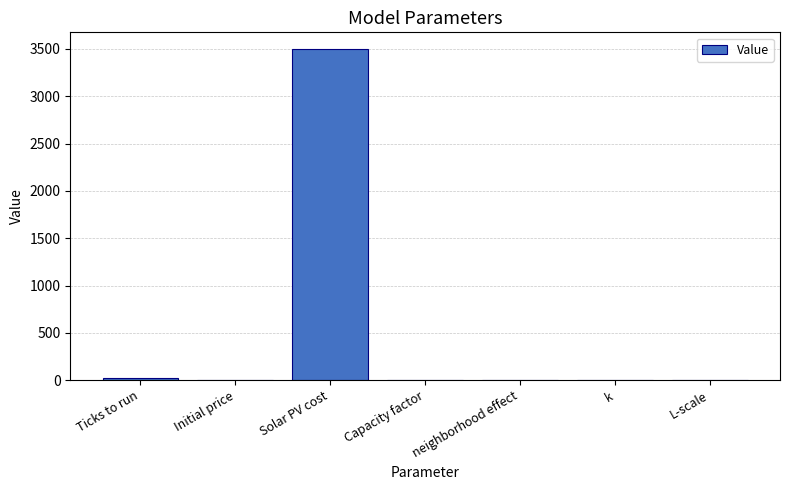

Between Solar PV cost and Ticks to run, which is larger?

Solar PV cost